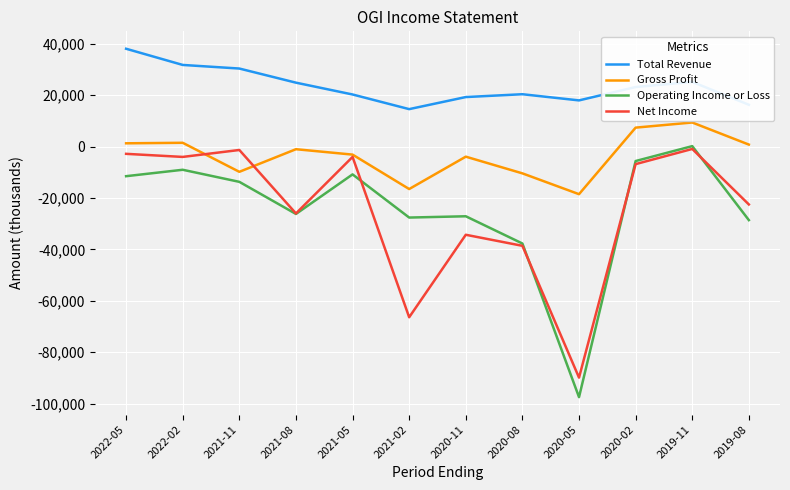

Rank the series at 2021-11 from highest to lowest value.

Total Revenue, Net Income, Gross Profit, Operating Income or Loss